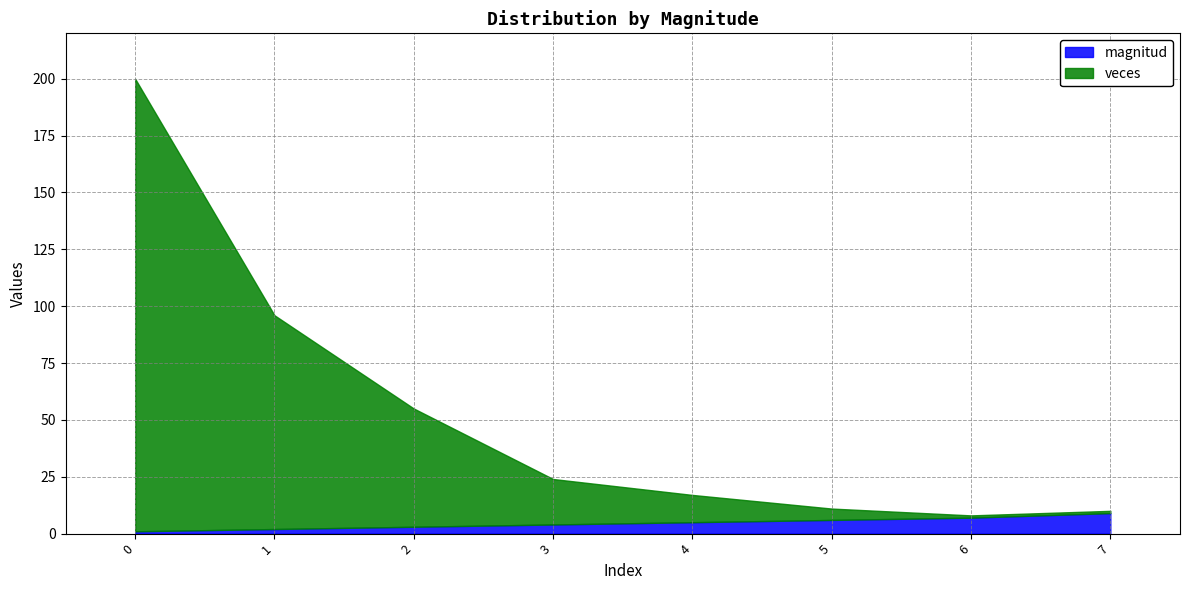

Which has a higher value, 7 or 5?

7